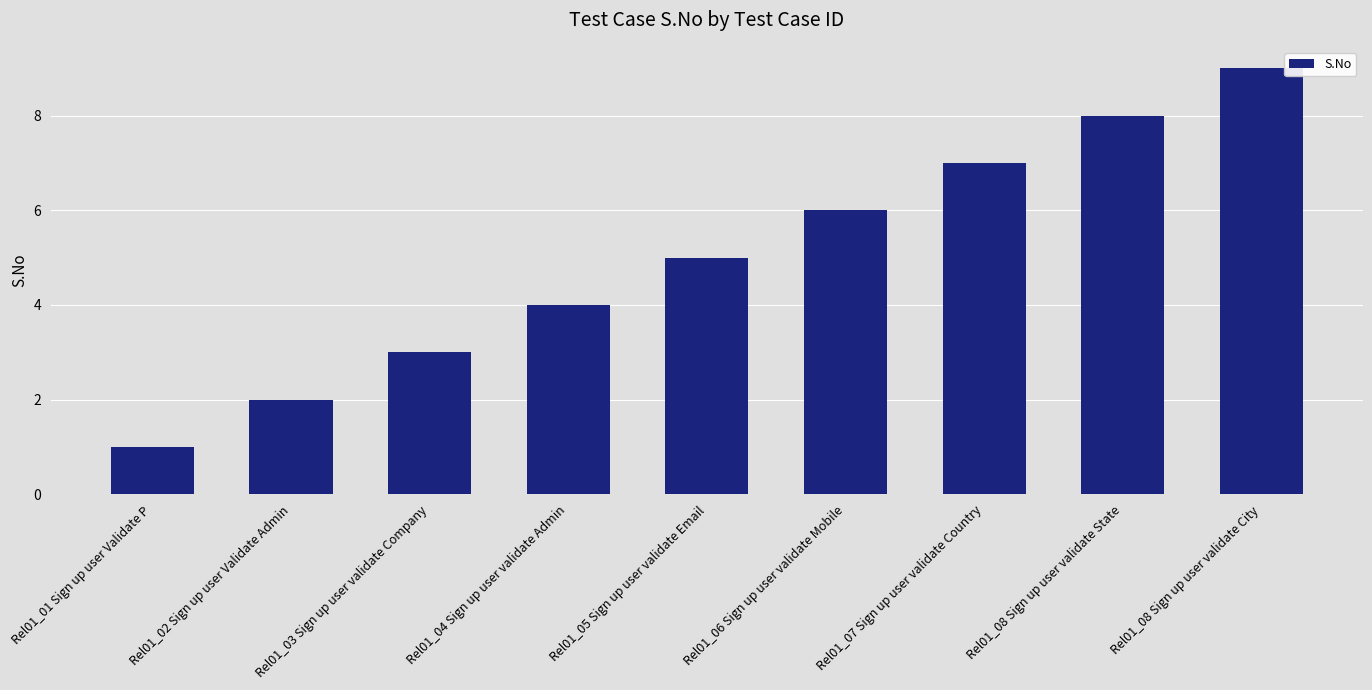

Which label corresponds to the smallest value in the chart?

Rel01_01 Sign up user Validate P